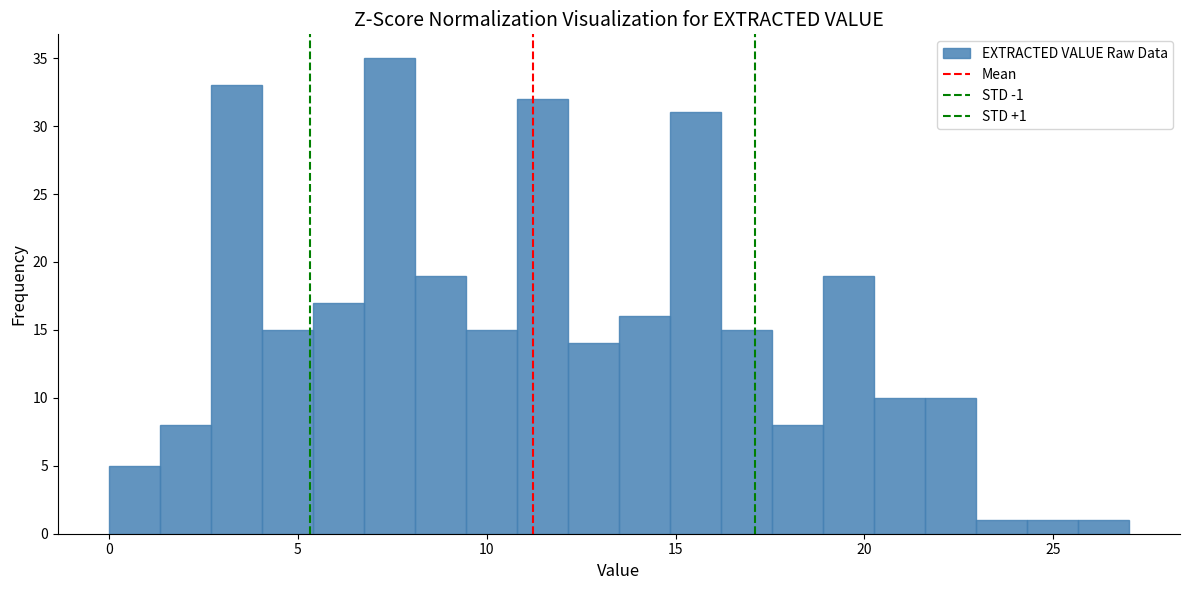

Read against the x-axis, roughly where is the centre of the tallest bar?

7.5